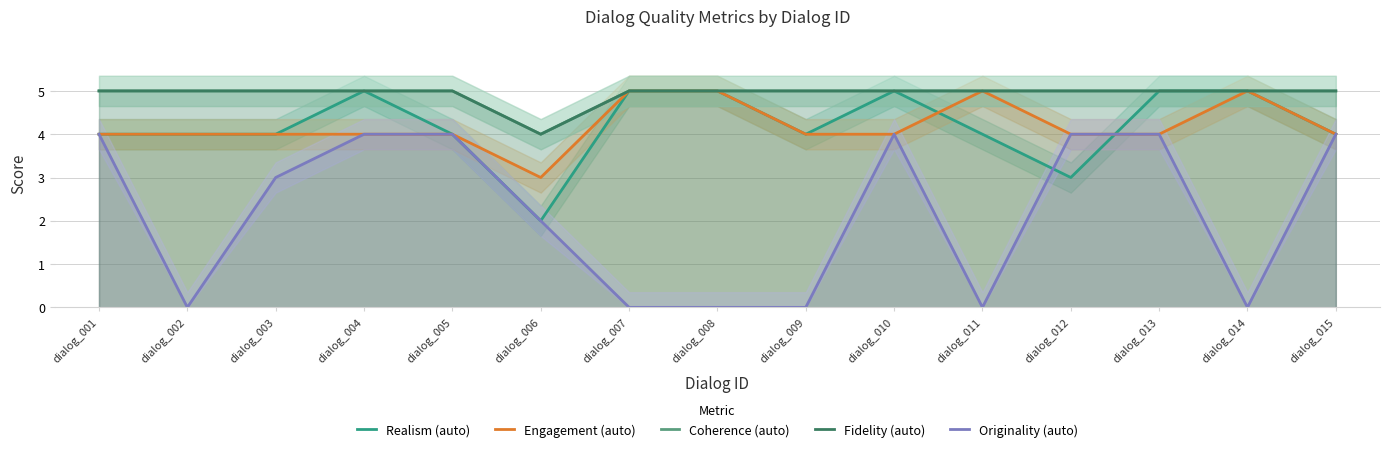

True or false: Realism (auto) and Coherence (auto) cross at least once.

False